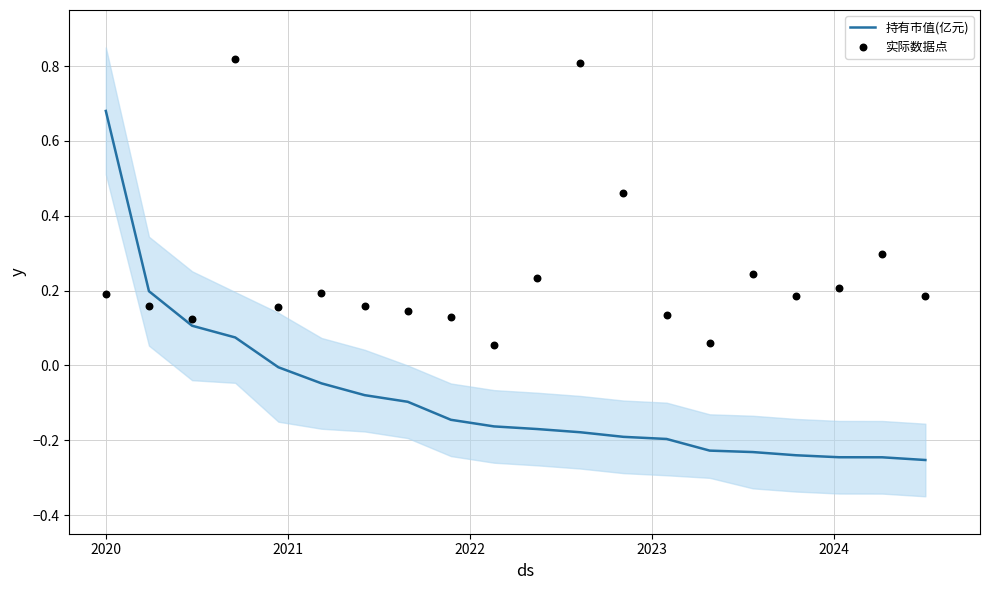

Which series has the widest spread of Y values?

持有市值(亿元)